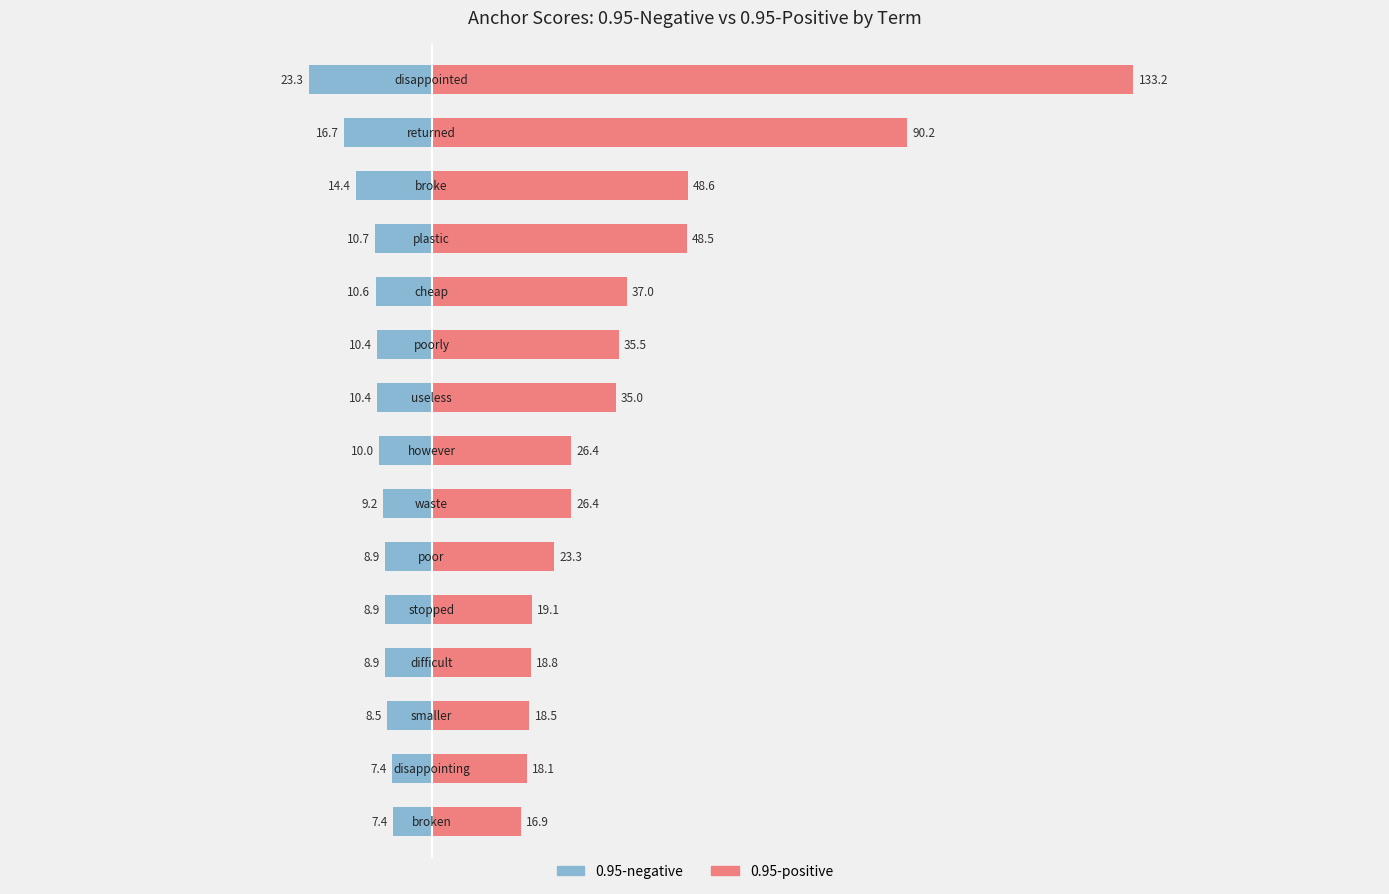

The 0.95-negative series shows -14.1 at 7. True or false?

False